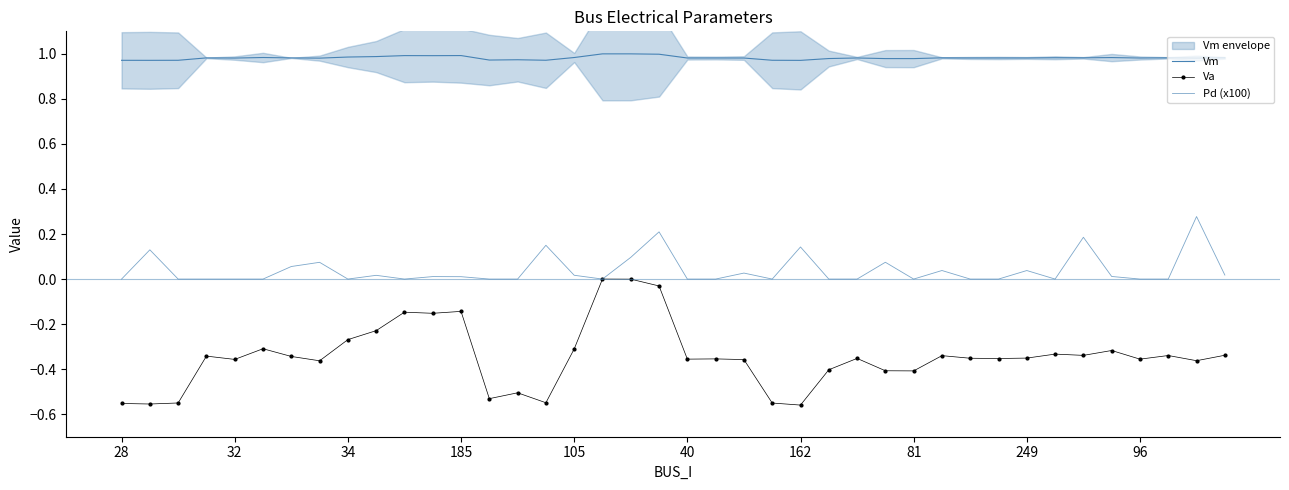

At which category is the sum across all series the highest?

19